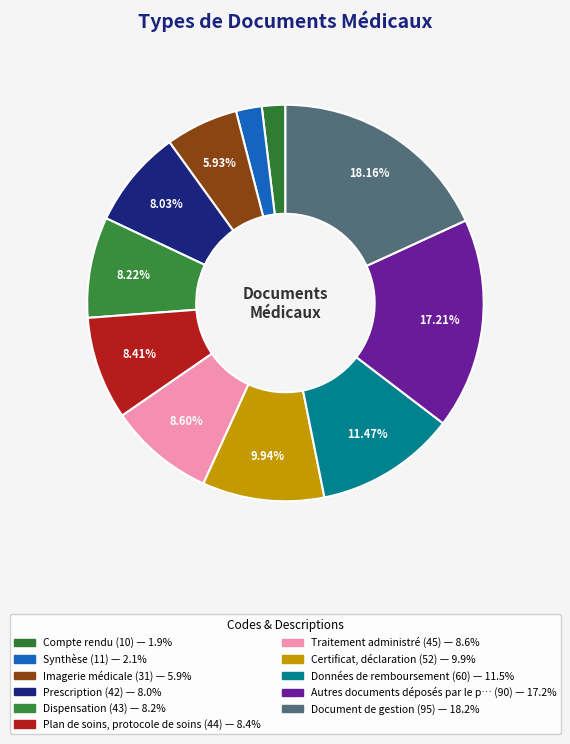

How many slices are in this pie chart?

11